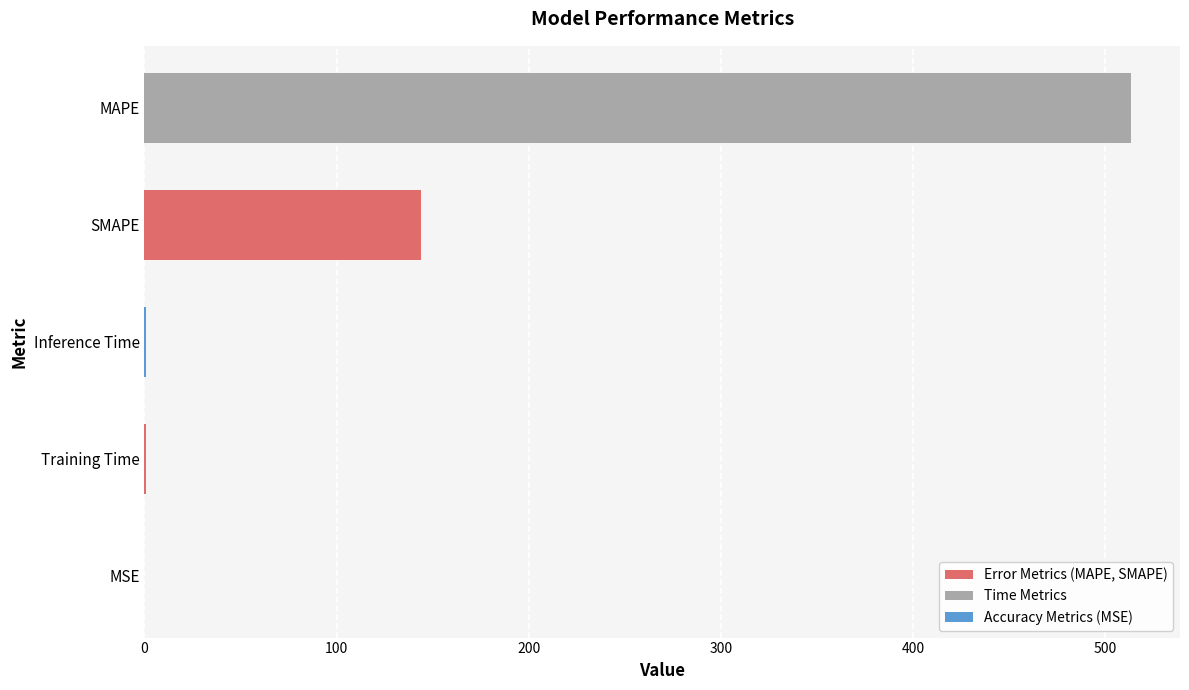

At which label is the value closest to 256?

SMAPE